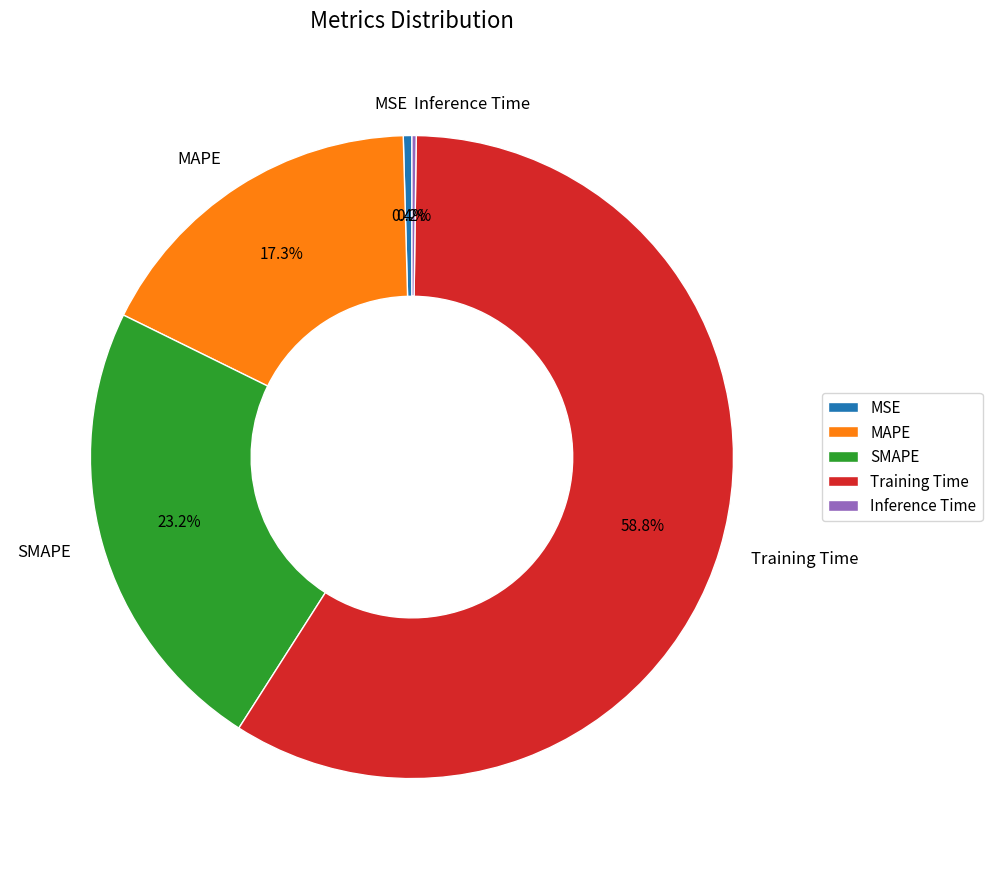

Between Training Time and SMAPE, which is larger?

Training Time